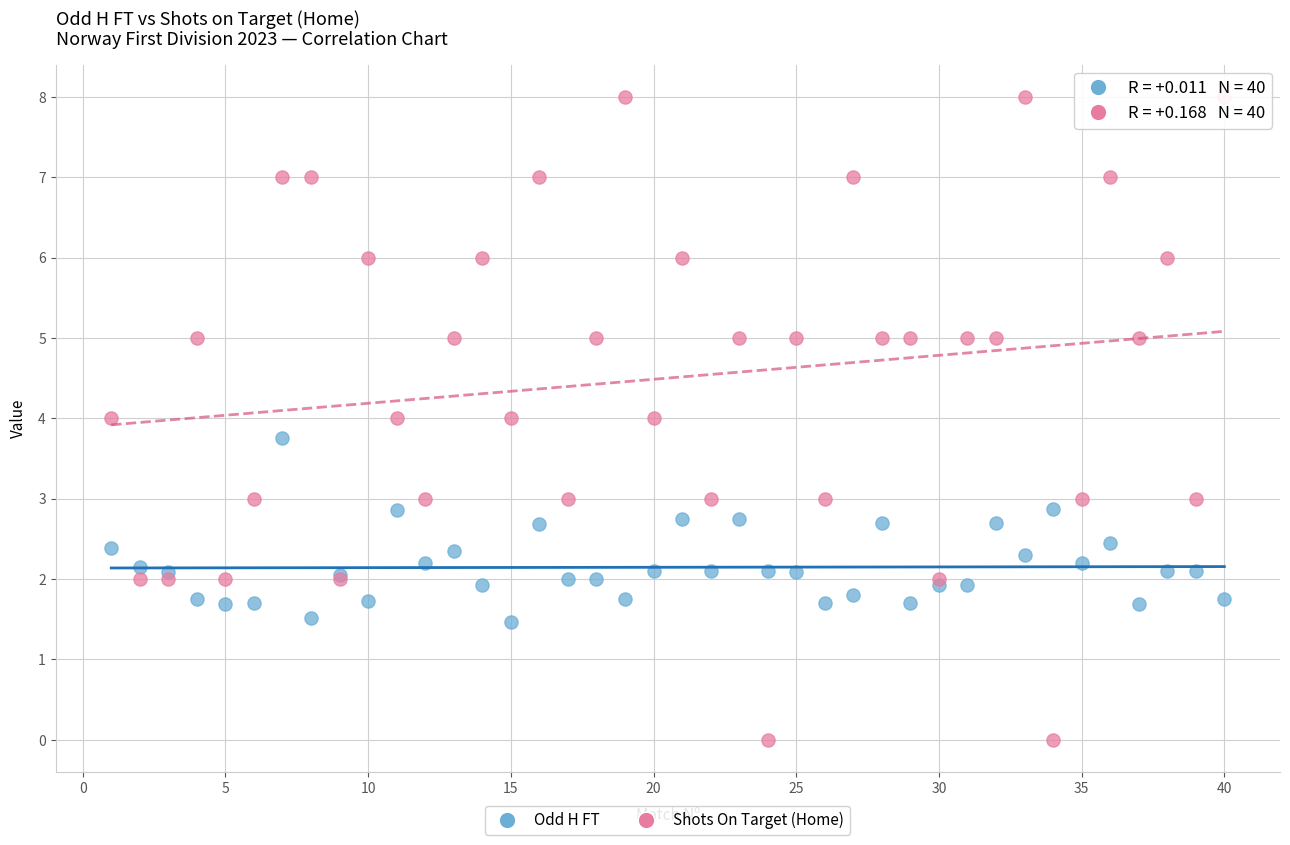

Which series reaches the minimum Y coordinate?

Shots On Target (Home)